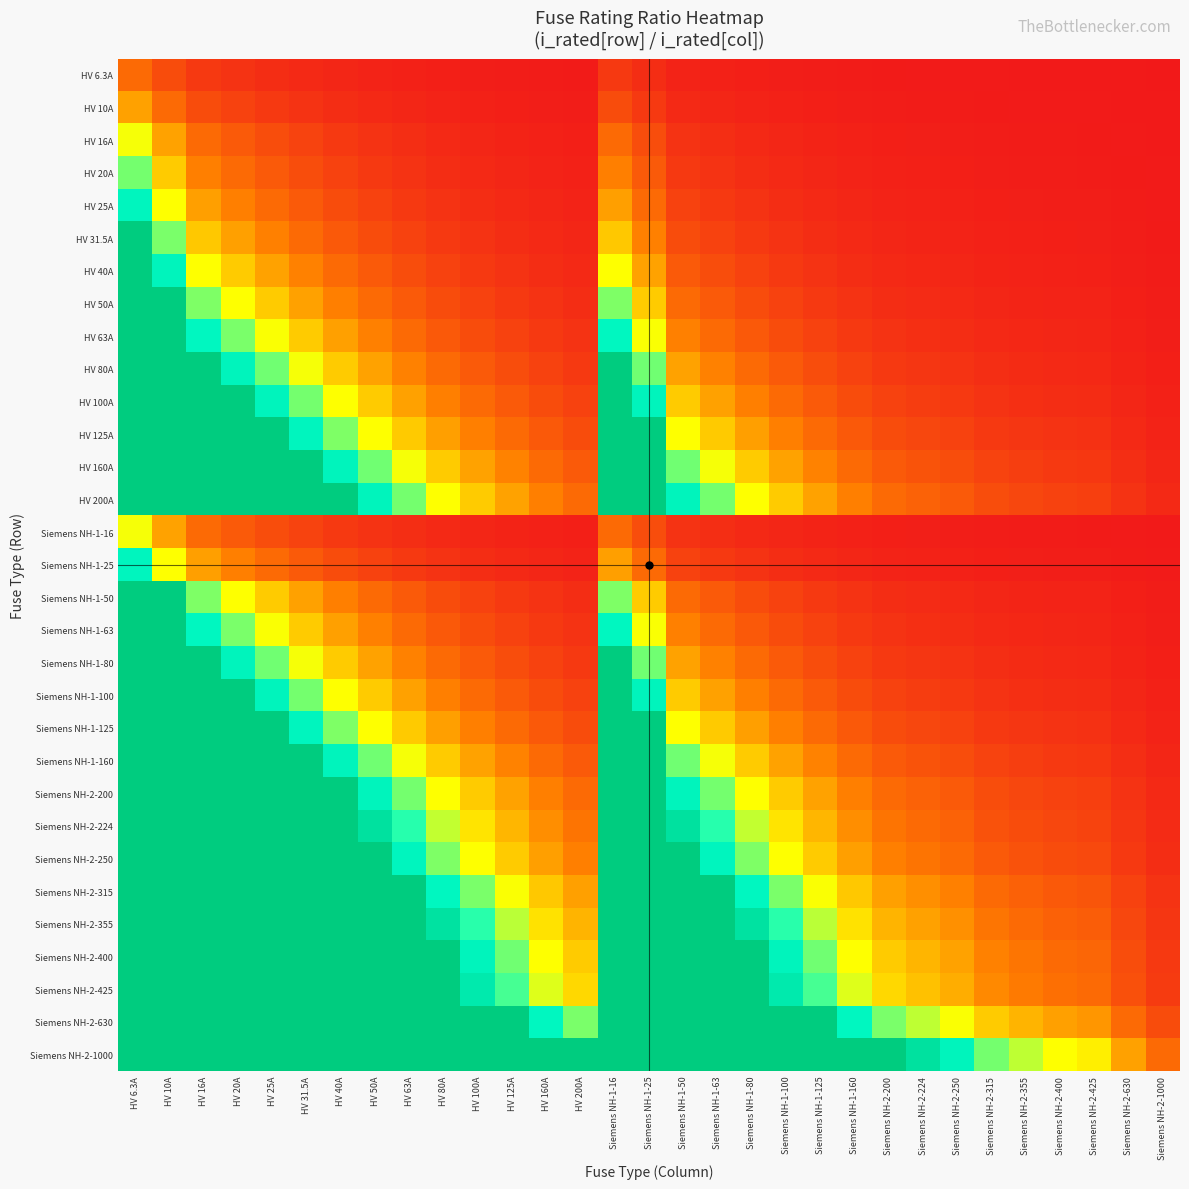

How many distinct data groups are displayed?

31